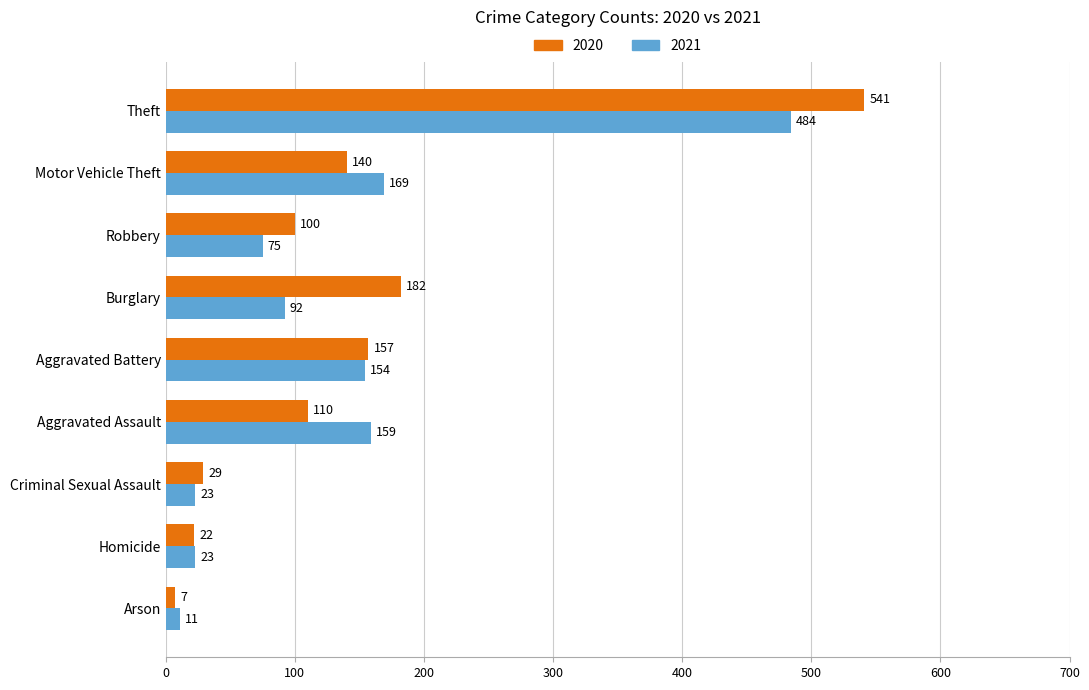

What is the greatest value displayed?

541